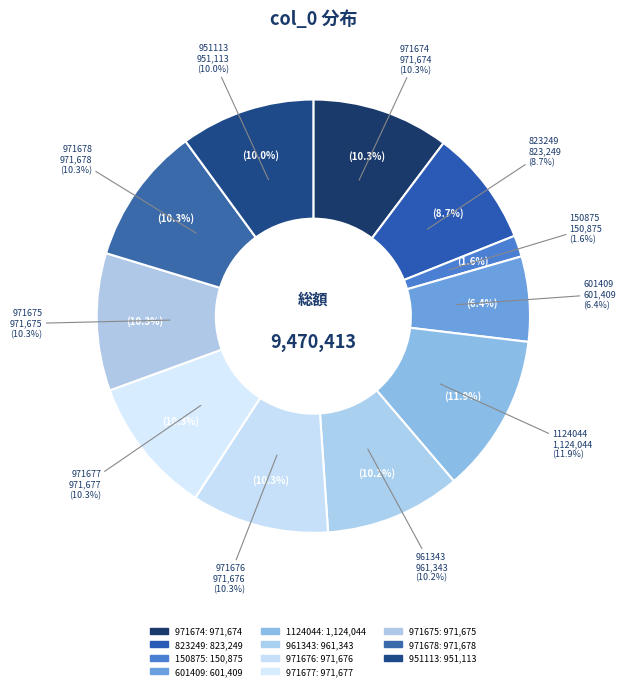

Which category has the biggest portion of the pie?

1124044